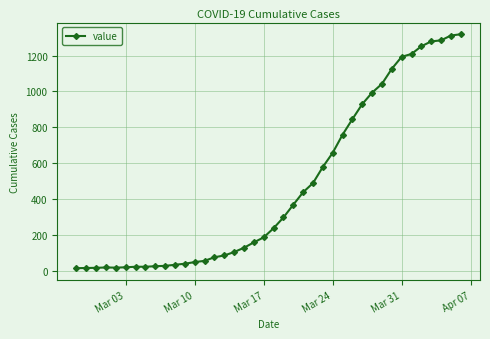

What is the sum of all values?

18687